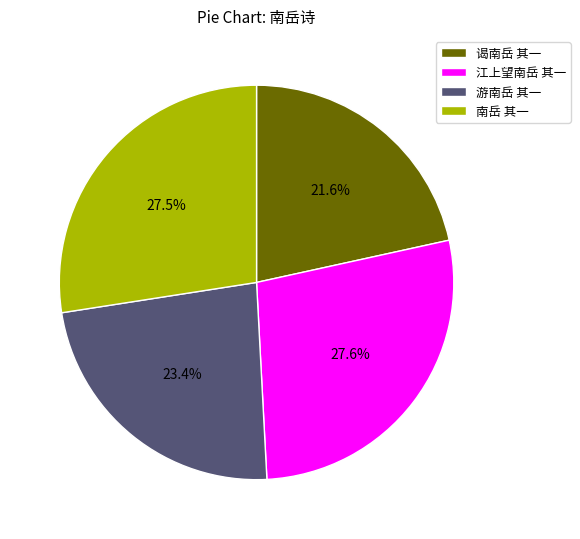

Do 游南岳 其一 and 江上望南岳 其一 together represent more than half of the pie?

Yes